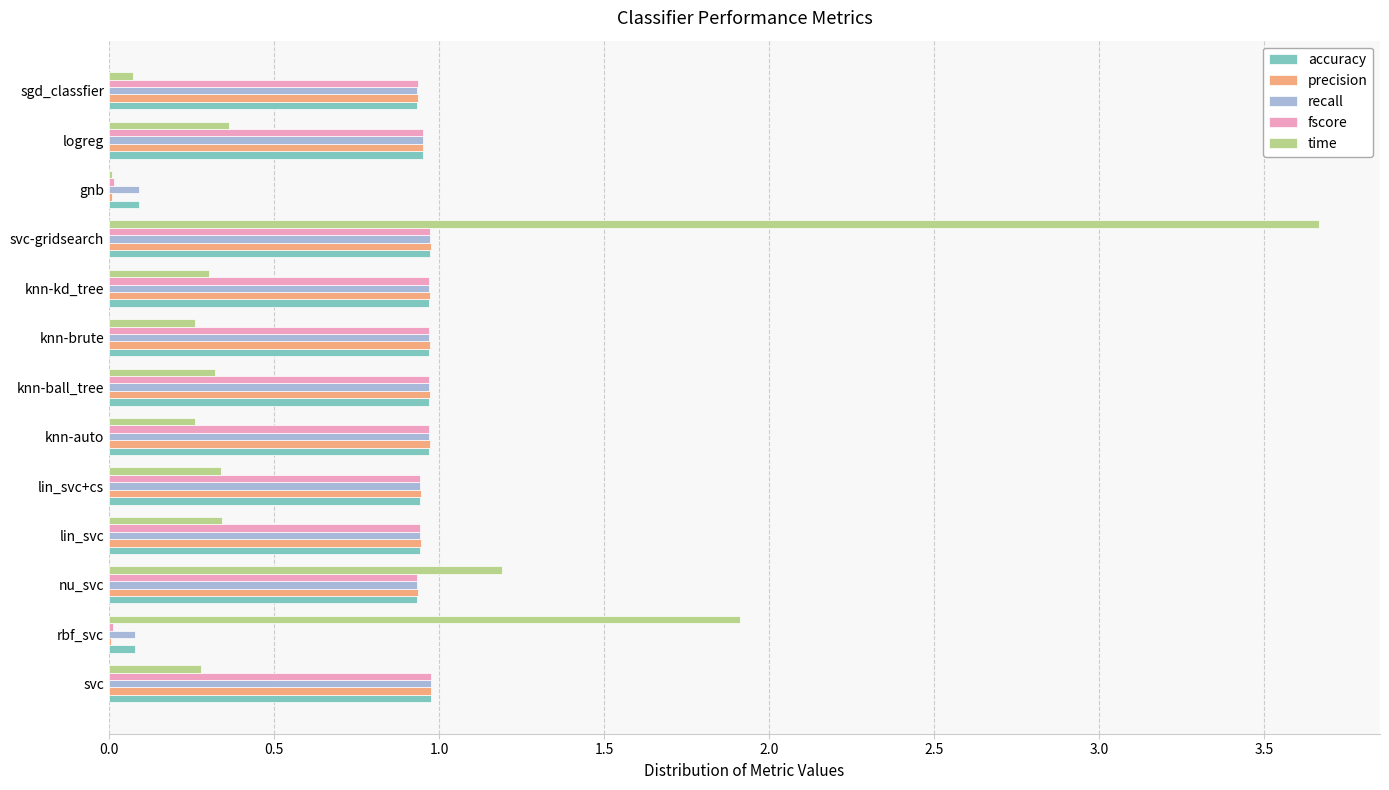

Is it true that time equals 0.5 at nu_svc?

False